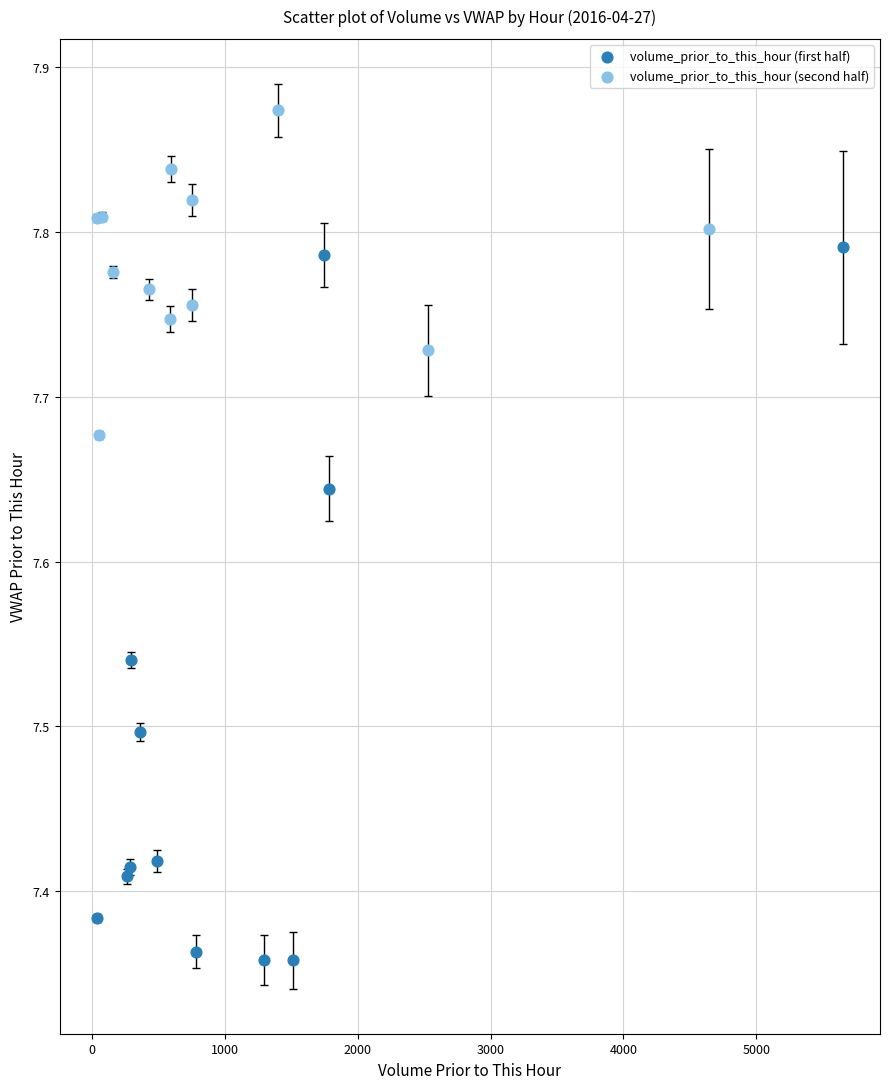

Which series reaches the maximum Y coordinate?

volume_prior_to_this_hour (second half)